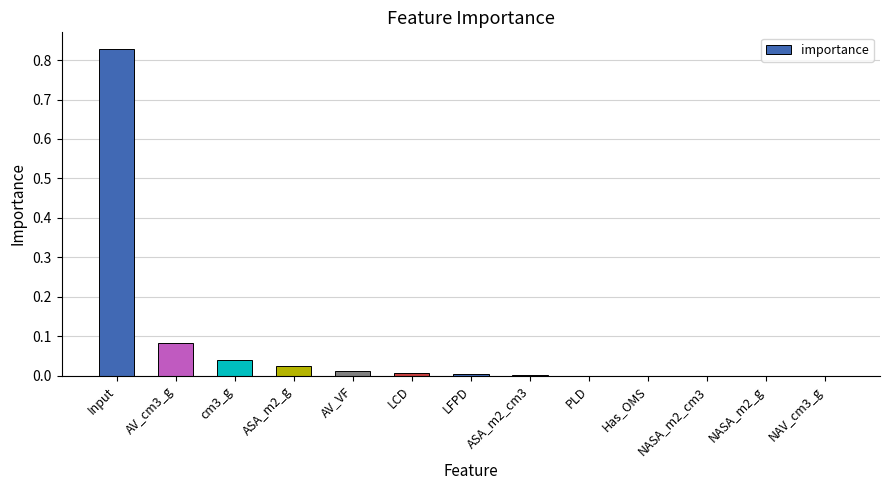

The chart shows a value of 0.0 at NASA_m2_cm3. True or false?

True